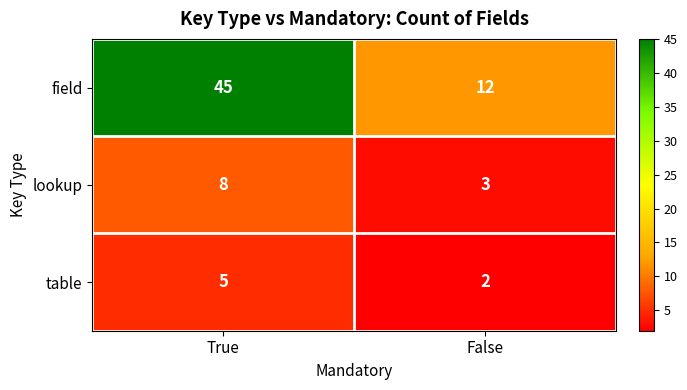

Is it true that field equals 66 at True?

False